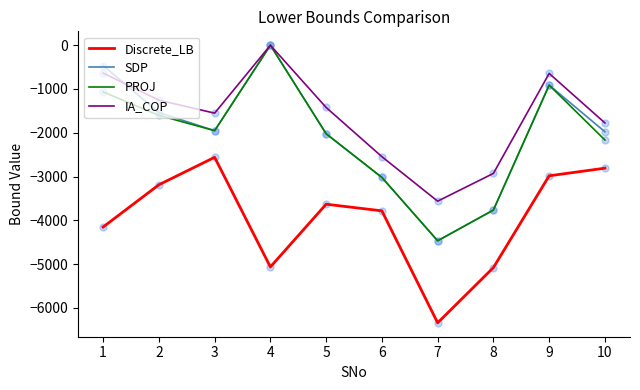

Which series has the largest total across all categories?

IA_COP